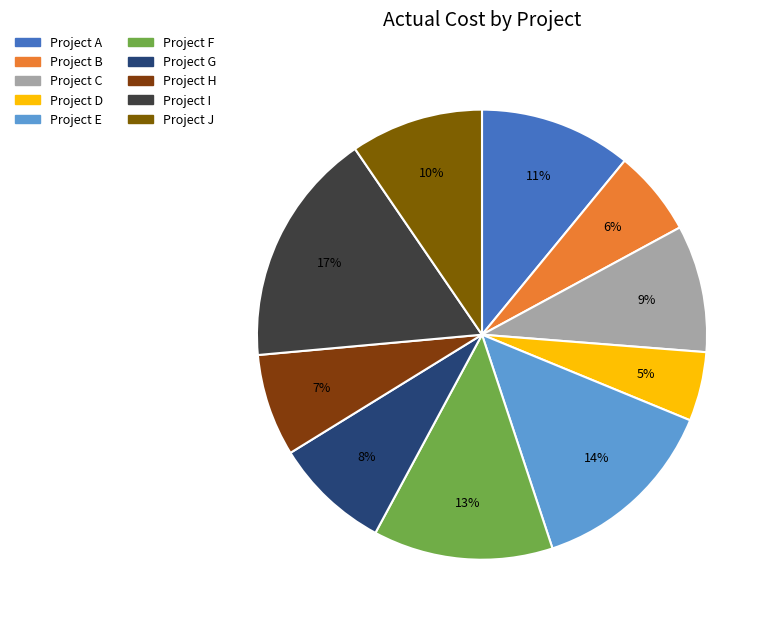

To the nearest percent, what is the average slice percentage?

10%